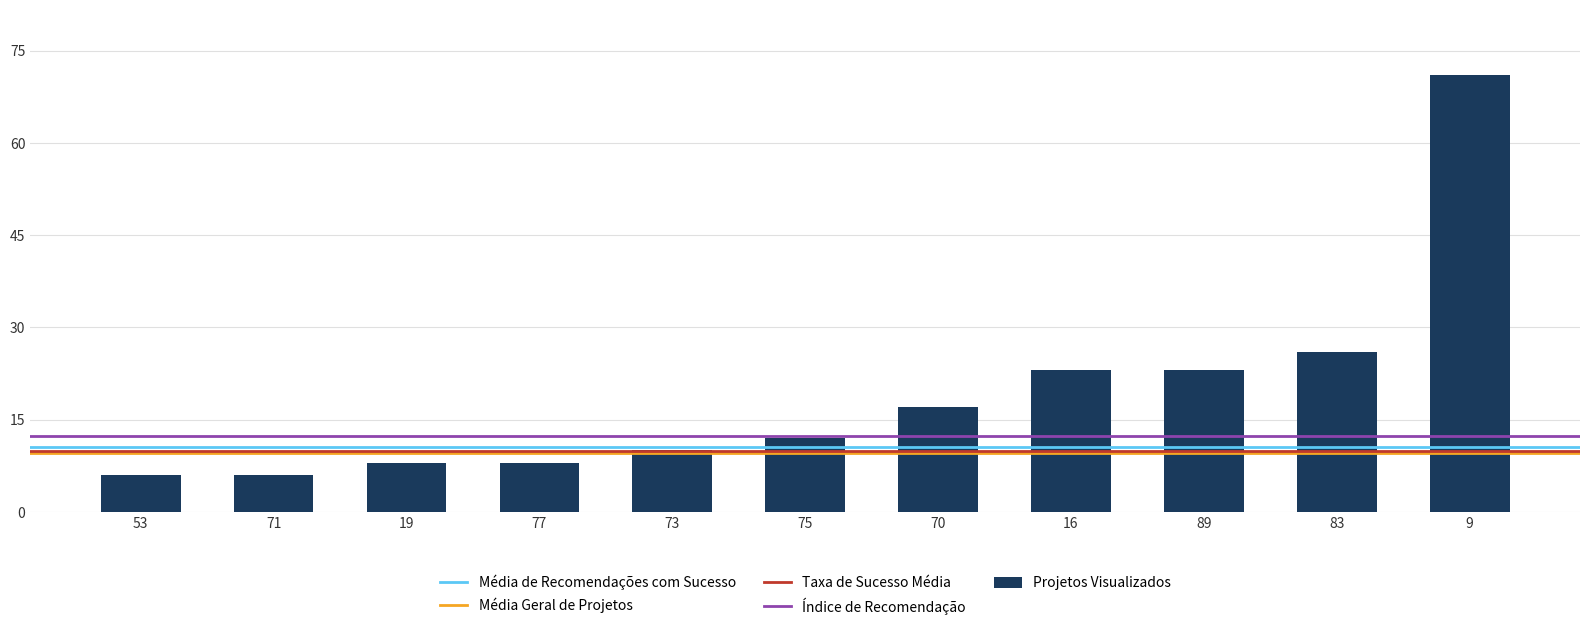

Reading left to right, transcribe all the data shown in this chart.

6	6	8	8	10	12	17	23	23	26	71